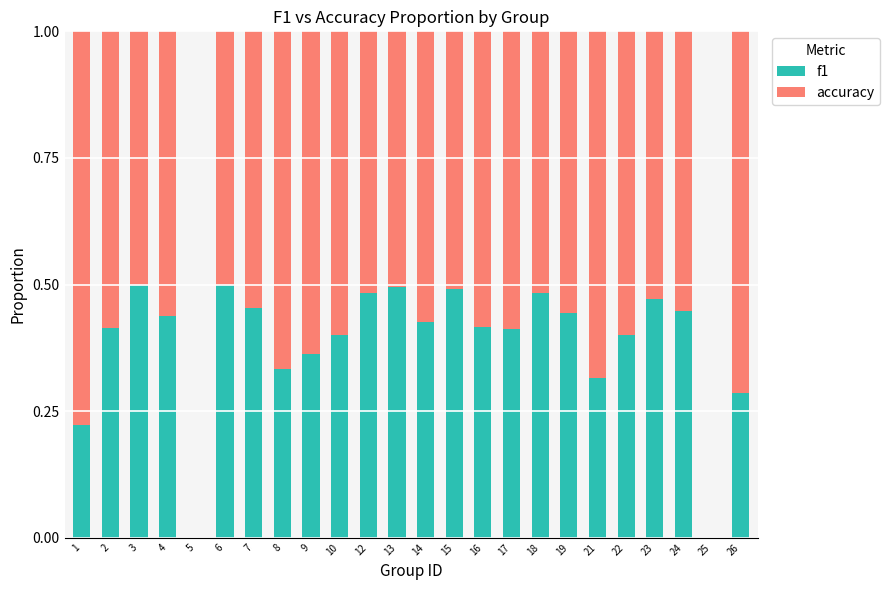

What is the sum of all f1 values?

9.2